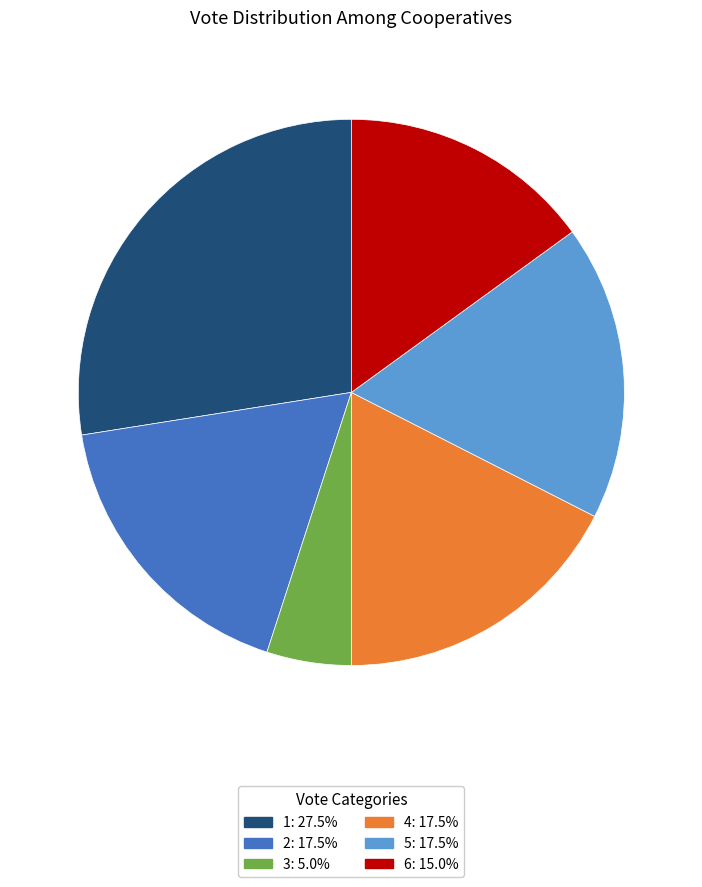

Is there any slice that represents more than half of the pie?

No